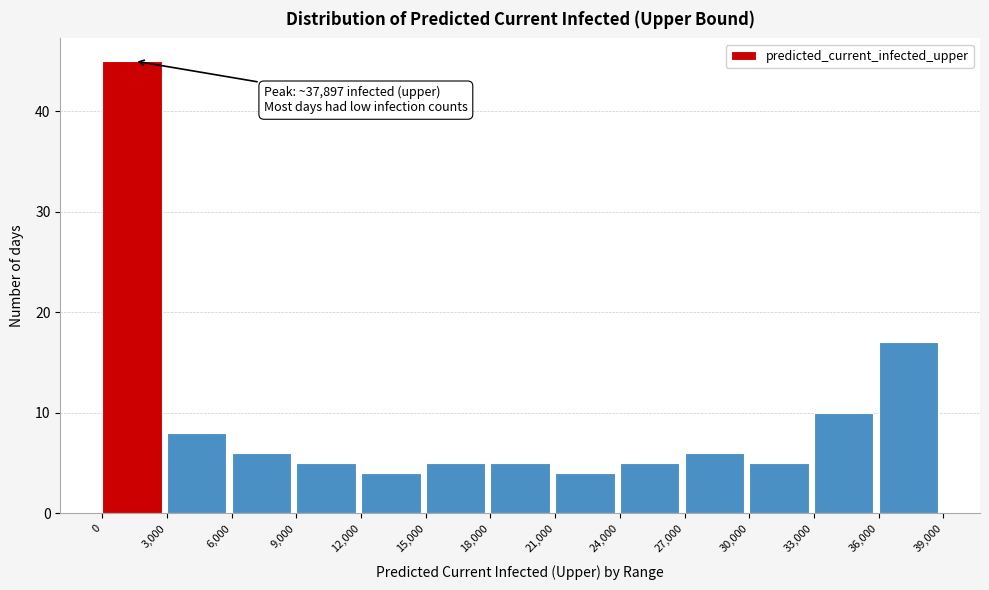

Which range on the x-axis has the tallest bar?

0 to 3,000